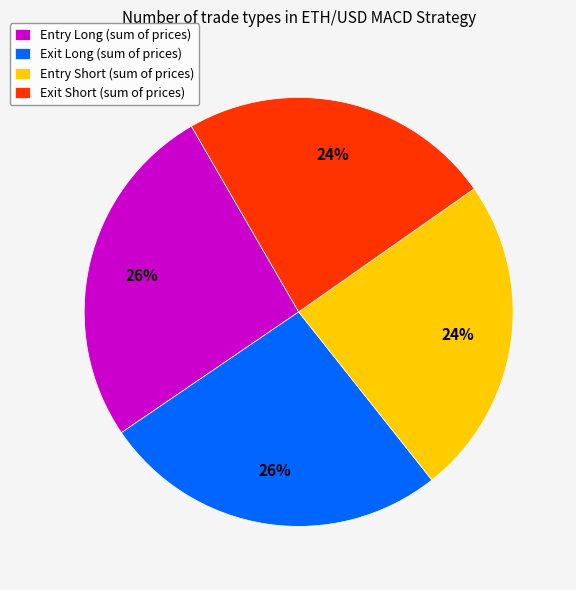

To the nearest percent, what is the combined percentage of Exit Long and Exit Short?

50%